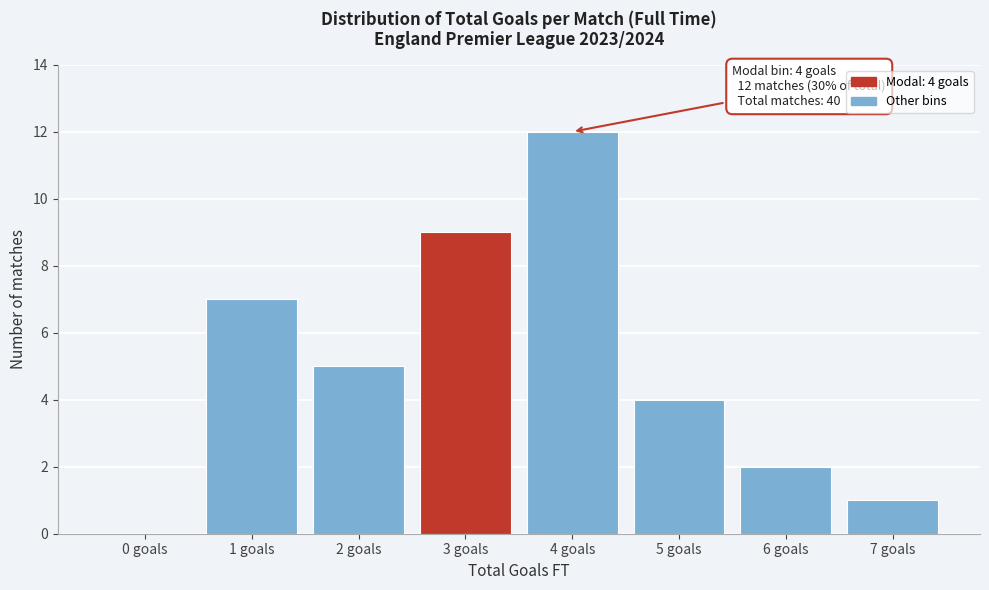

Reading left to right, what are all the values shown in this chart?

0 goals=0	1 goals=7	2 goals=5	3 goals=9	4 goals=12	5 goals=4	6 goals=2	7 goals=1